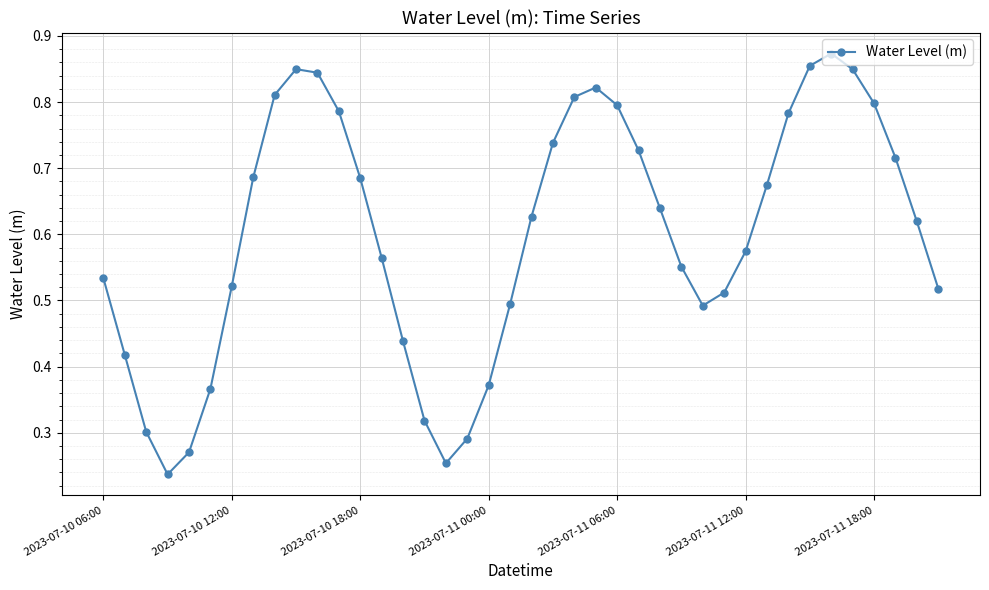

Is this an area chart (filled region under the line)?

No